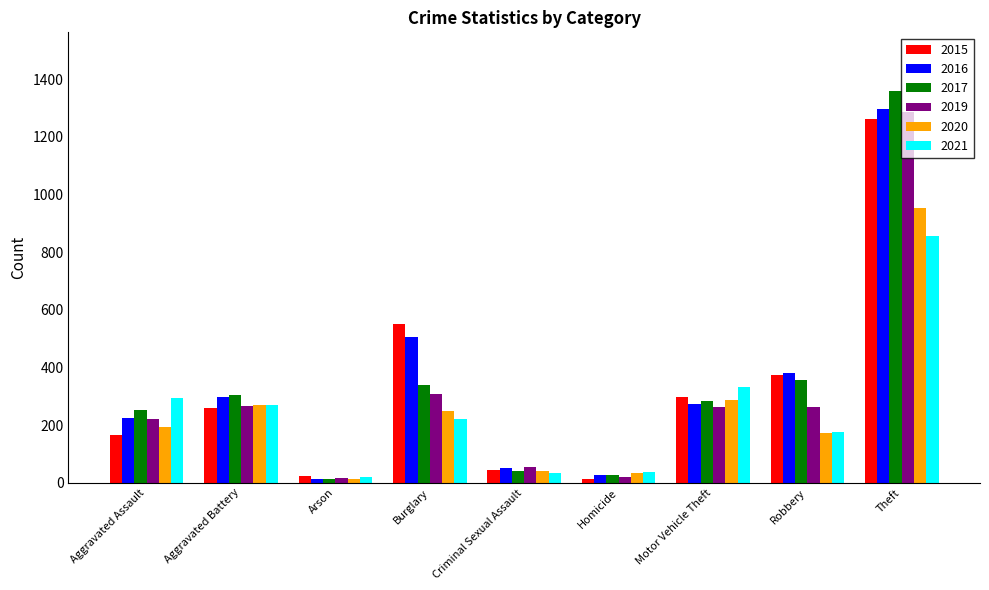

At how many categories does at least one series exceed 1036?

1